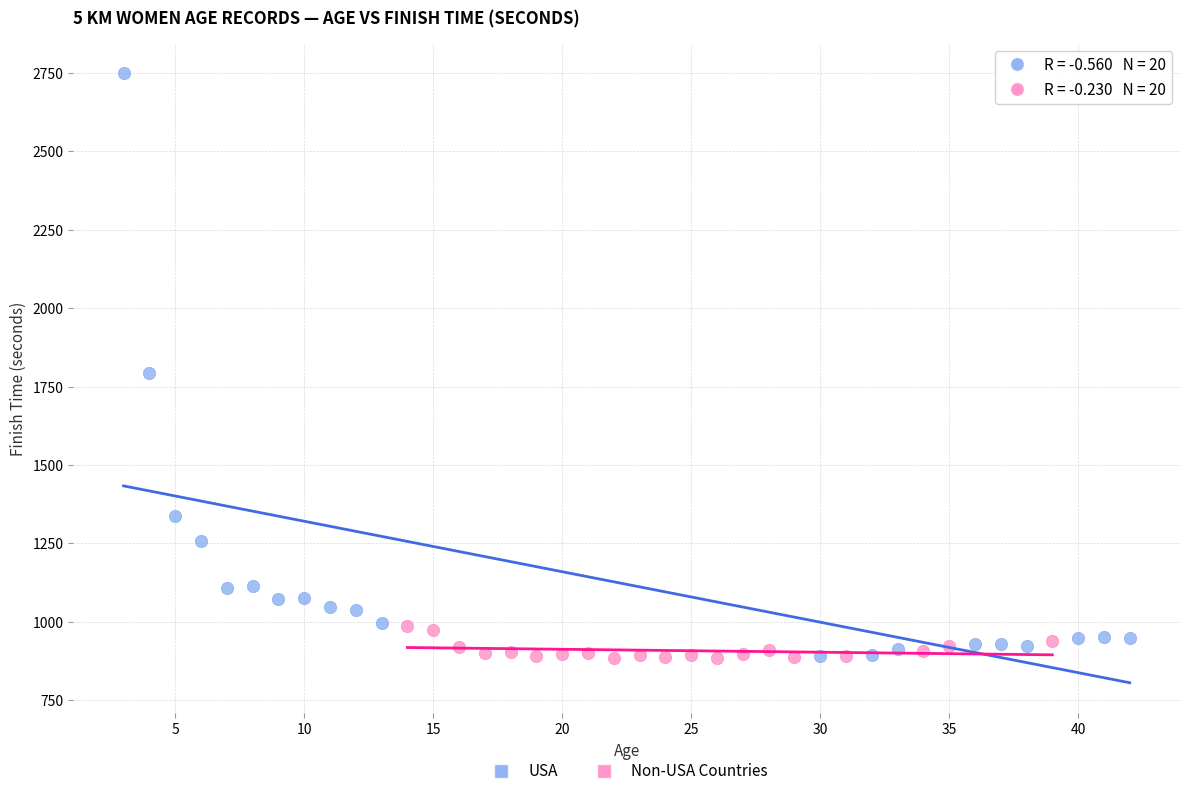

Which series reaches the maximum Y coordinate?

USA